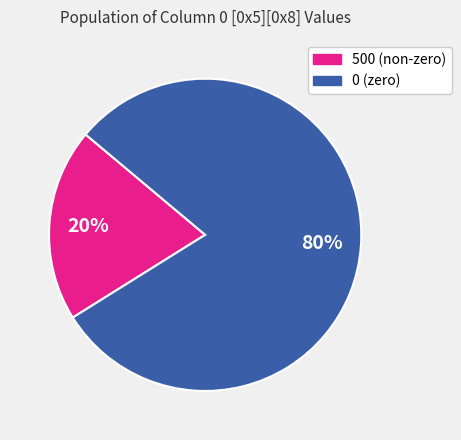

To the nearest percent, what is the difference between the 500 and 0 slice percentages?

60%